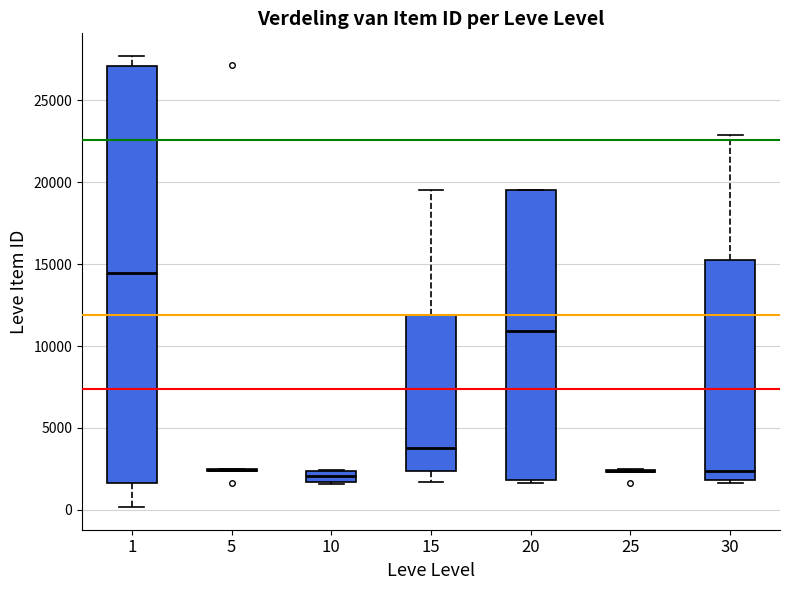

Which box is the tallest, from its lower edge to its upper edge?

1